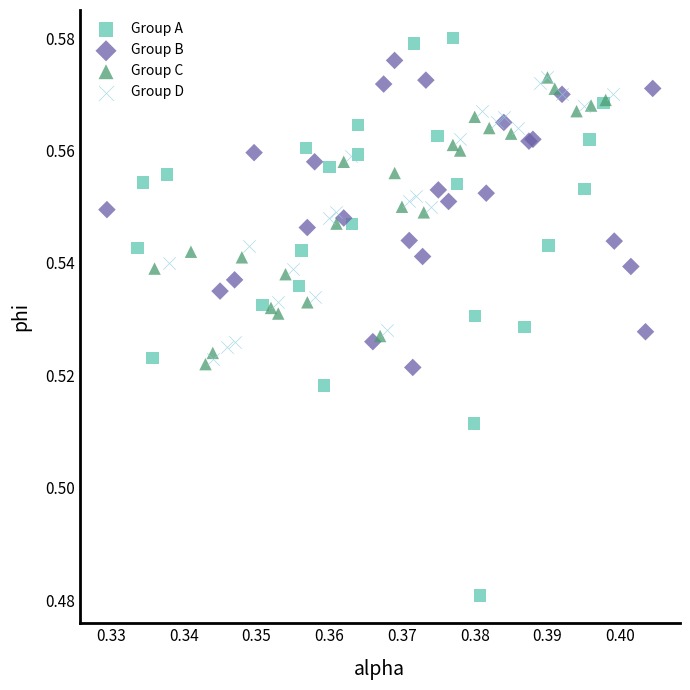

Which series has the widest spread of Y values?

Group A